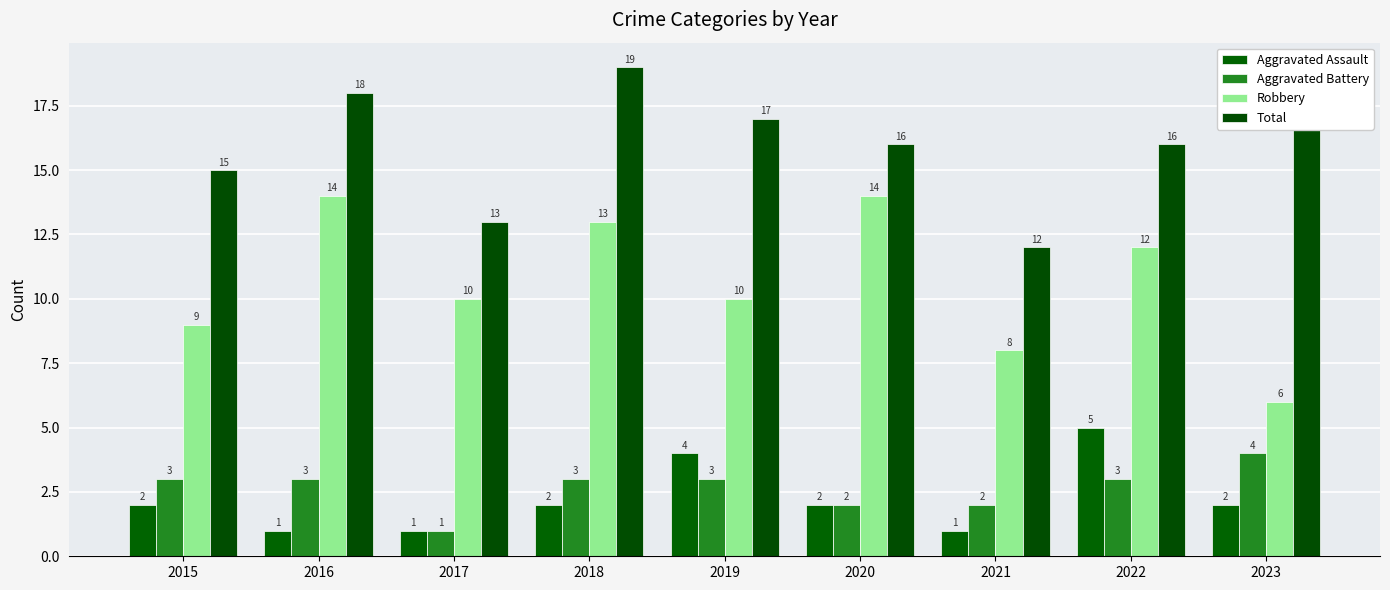

What are all the series names shown in the legend?

Aggravated Assault, Aggravated Battery, Robbery, Total